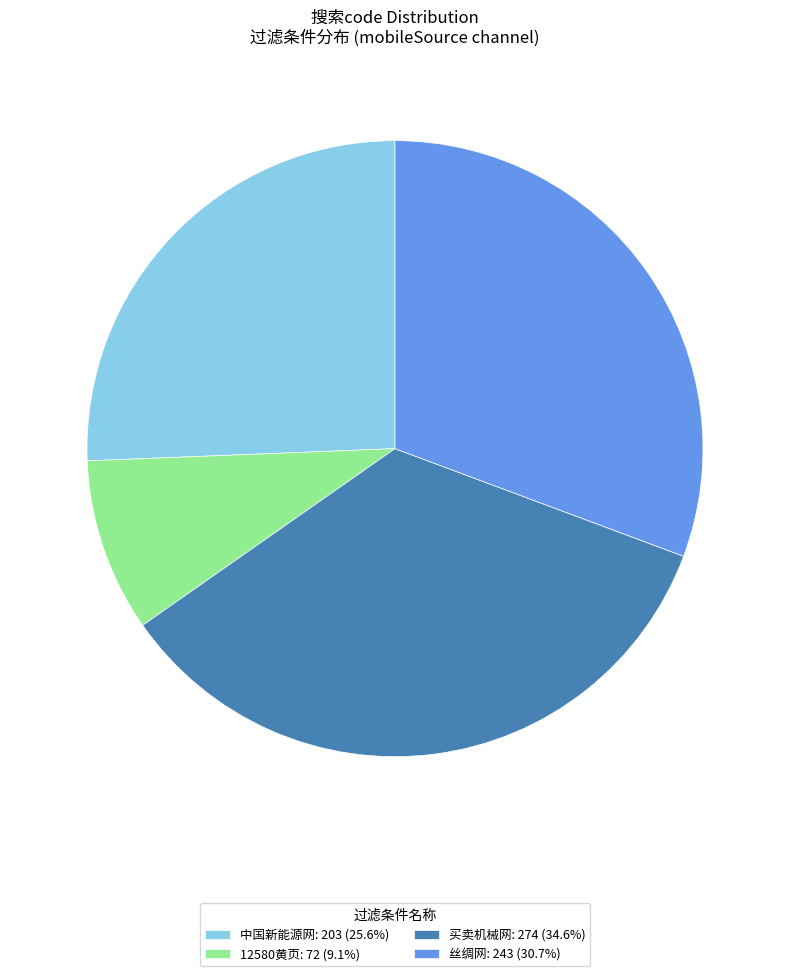

Does 丝绸网: 243 (30.7%) represent more than half of the total?

No